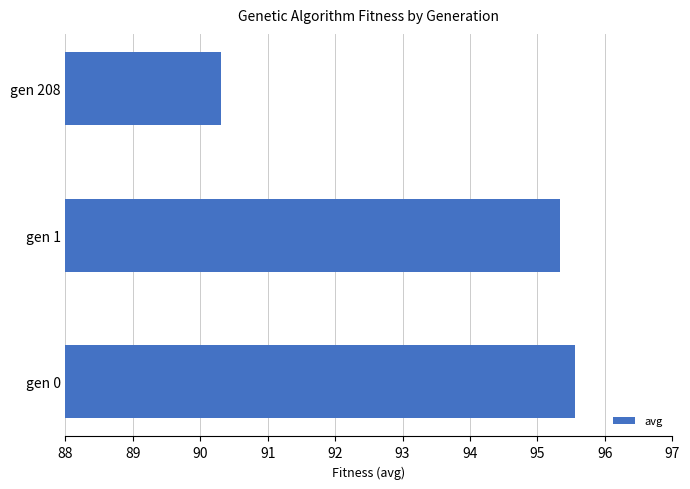

Rank the categories by value from highest to lowest.

gen 0, gen 1, gen 208